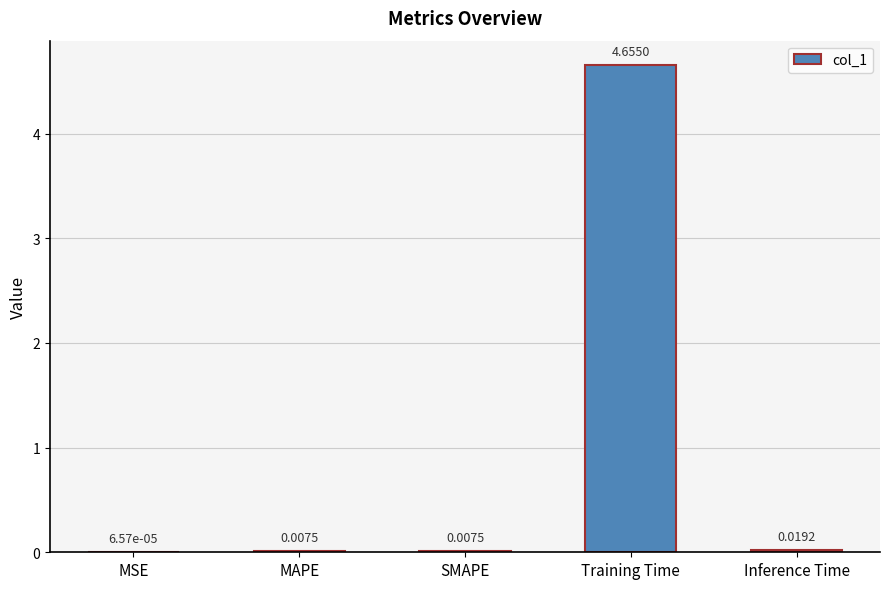

Which label corresponds to the largest value in the chart?

Training Time